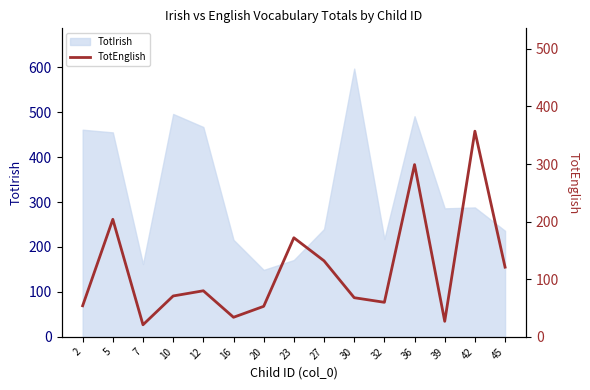

What is the minimum value for TotIrish?

149